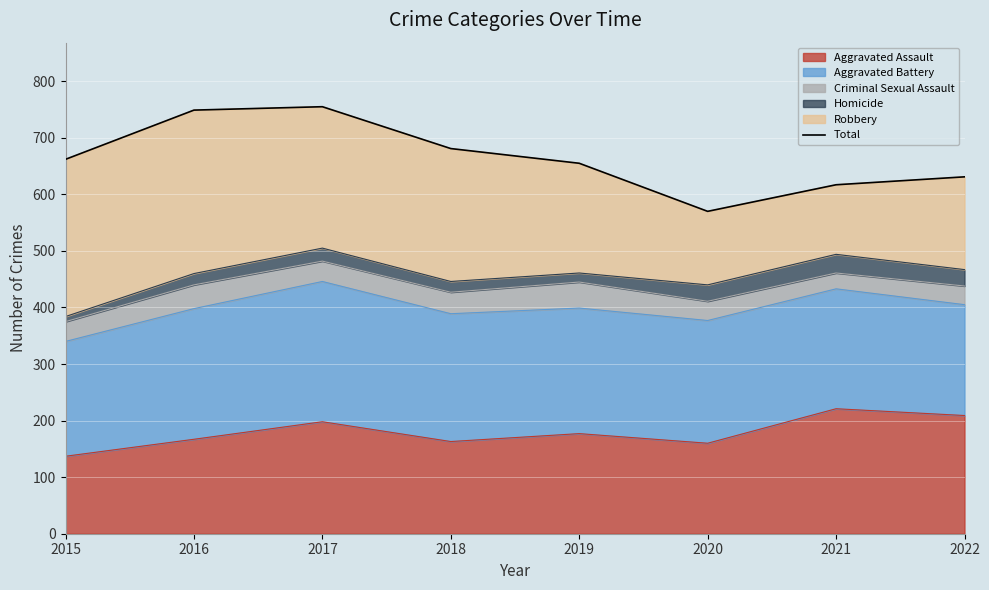

Reading left to right, transcribe all the data shown in this chart.

662	749	755	681	655	570	617	631